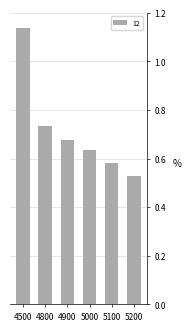

Which has a higher value, 4900 or 5000?

4900